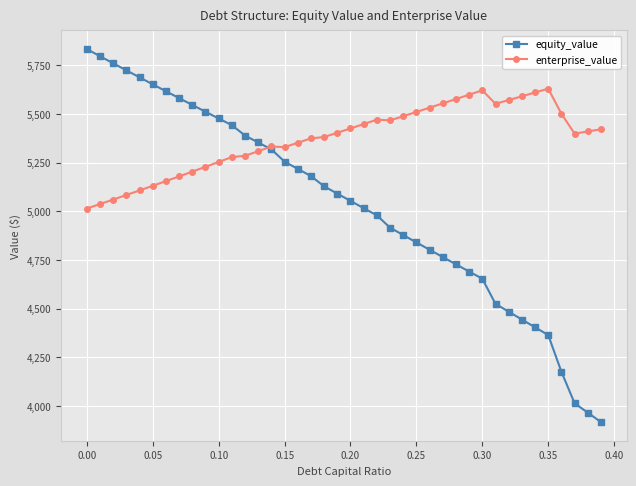

What is the value of the equity_value point at the 21st from the left?

5053.3